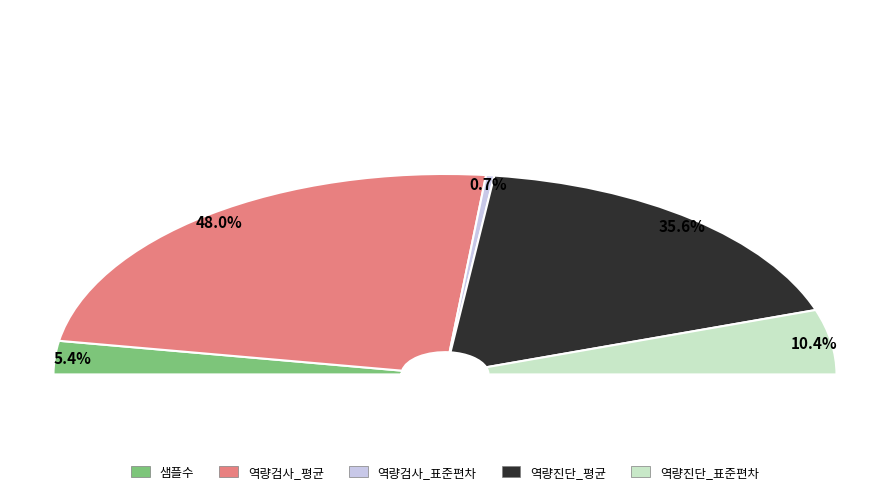

Does any single category account for the majority?

No